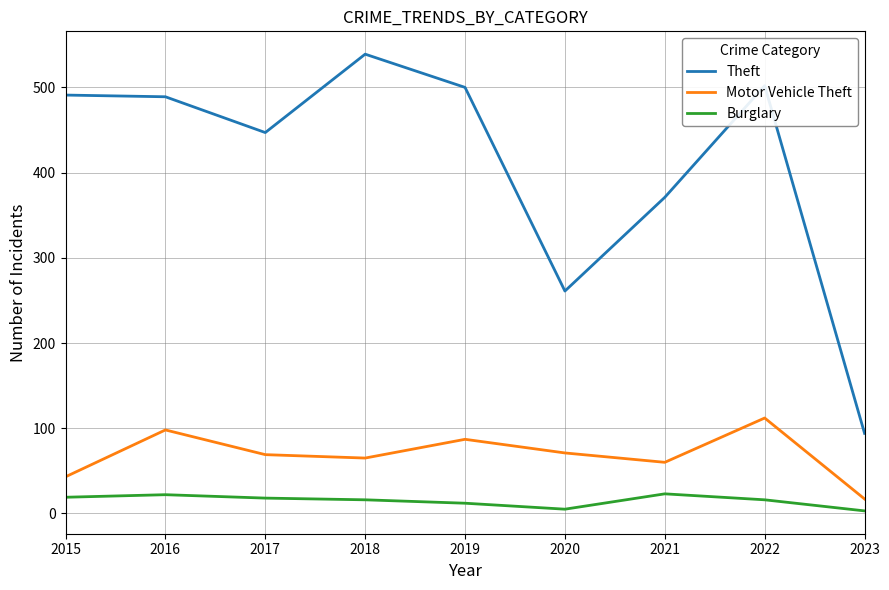

Which series has the widest spread of values?

Theft